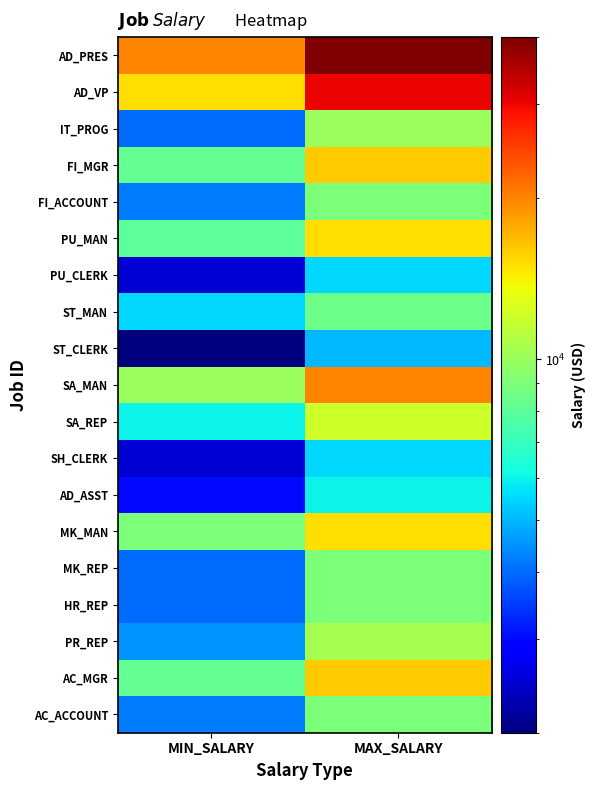

Which has a higher value, MAX_SALARY or MIN_SALARY?

MAX_SALARY